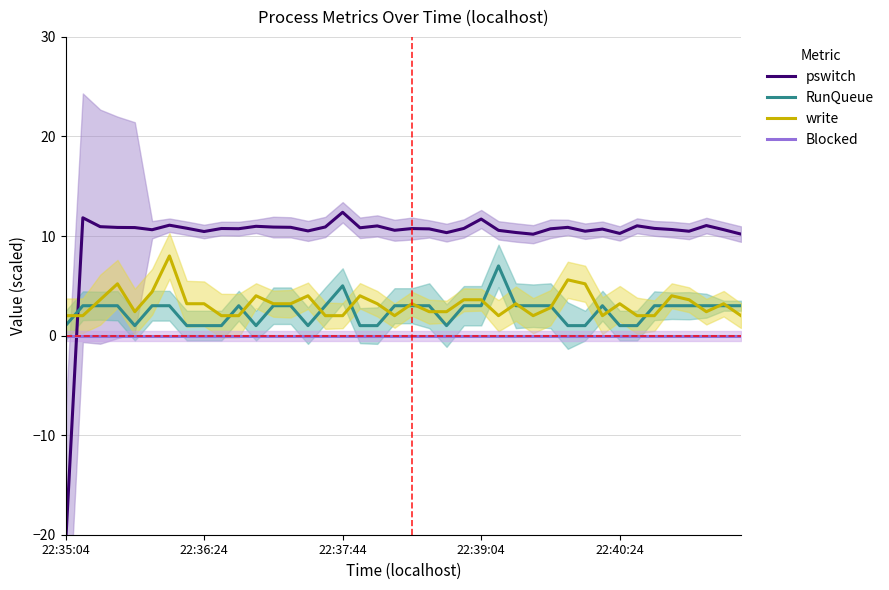

What value does the pswitch series have at 14?

10.5